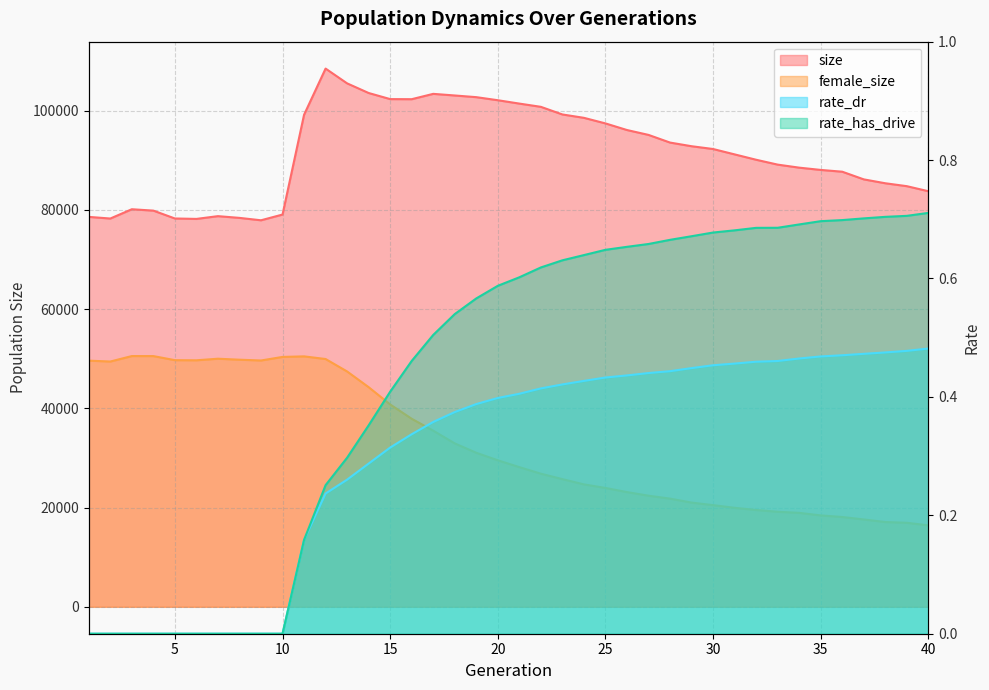

True or false: female_size has more than 1 interior local peaks.

True